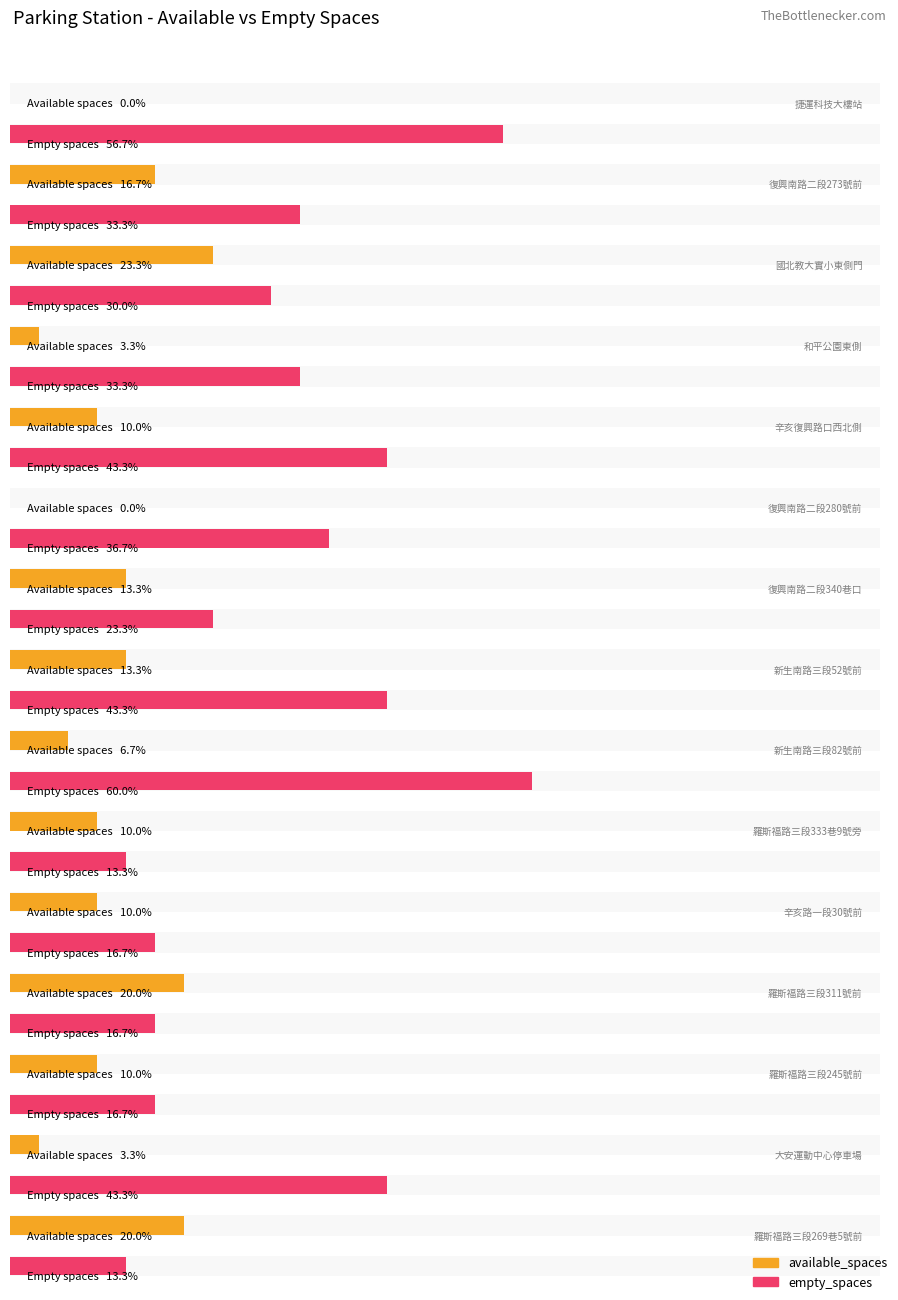

Does the chart contain any negative values?

No